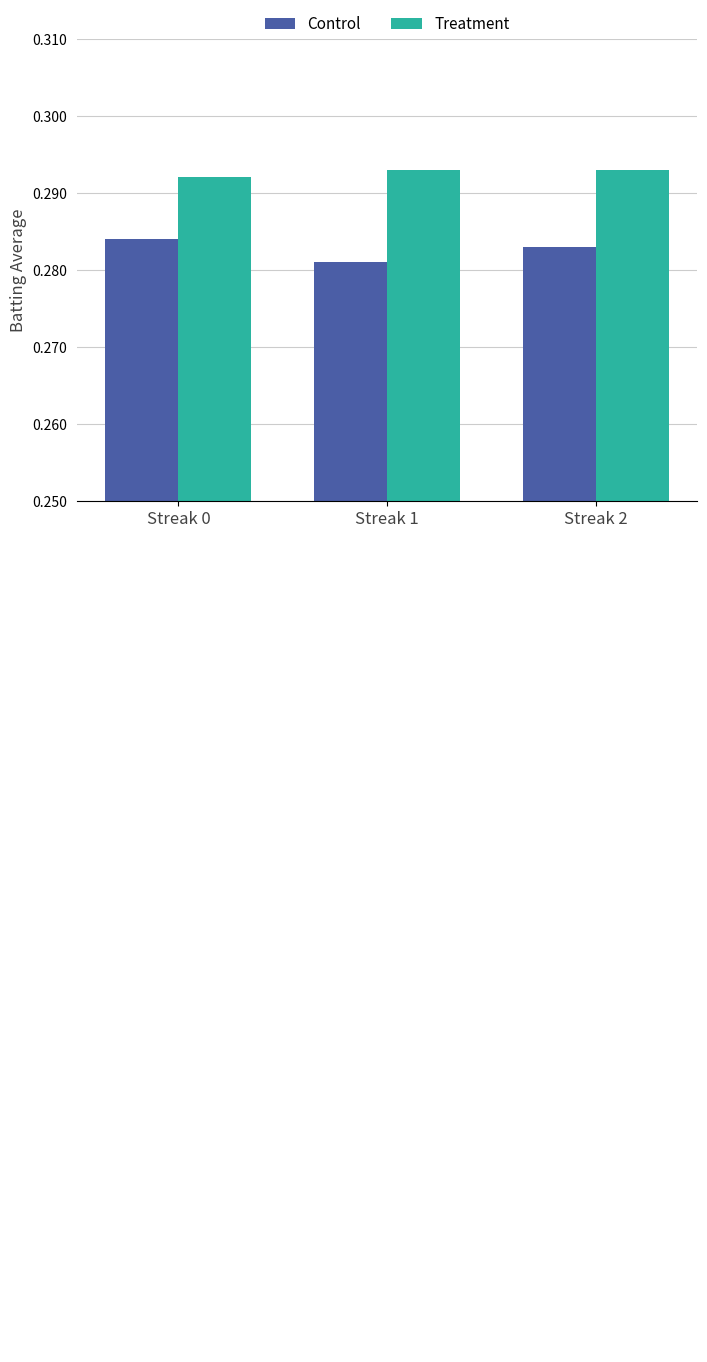

At how many categories does at least one series exceed 0?

3